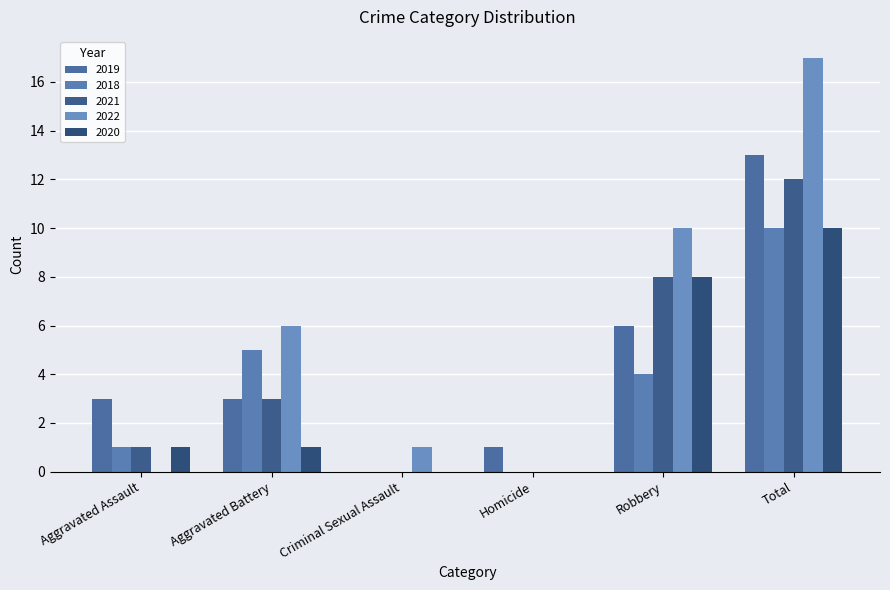

How many 2020 values are between 0 and 8?

5